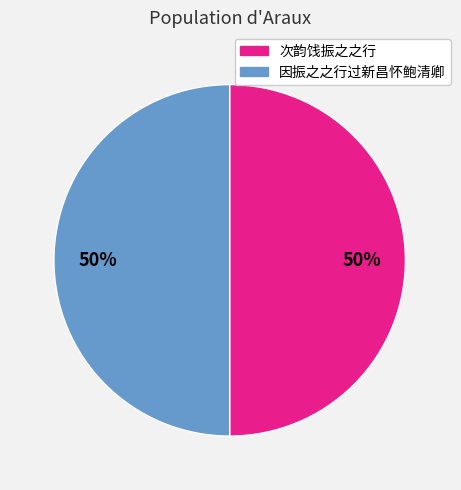

To the nearest percent, what is the average slice percentage?

50%